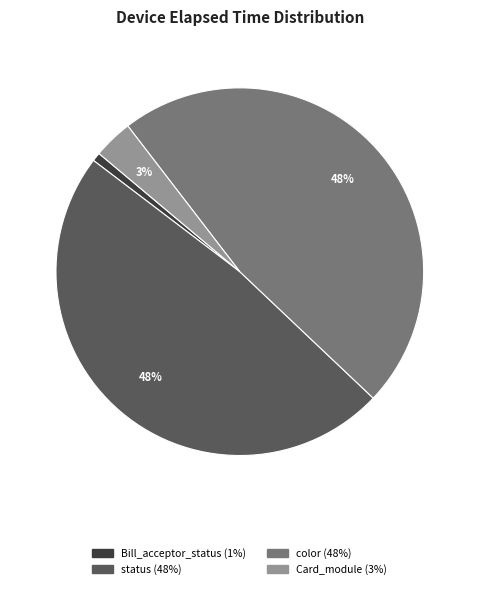

To the nearest percent, what is the average slice percentage?

25%